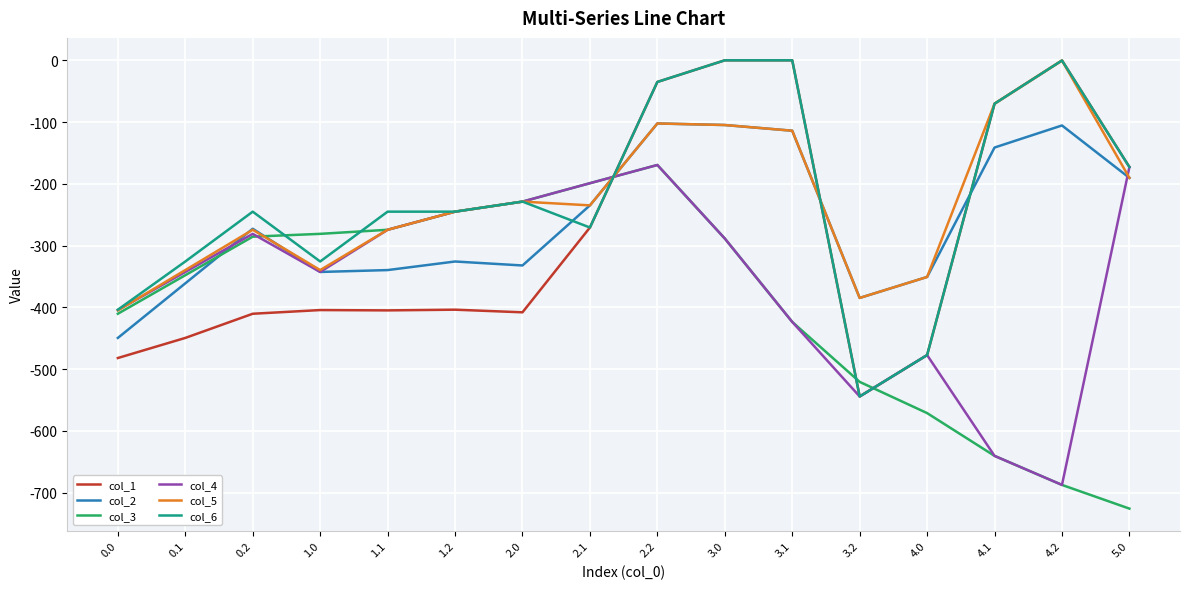

The value of col_2 at 0.0 is -449.5. True or false?

True